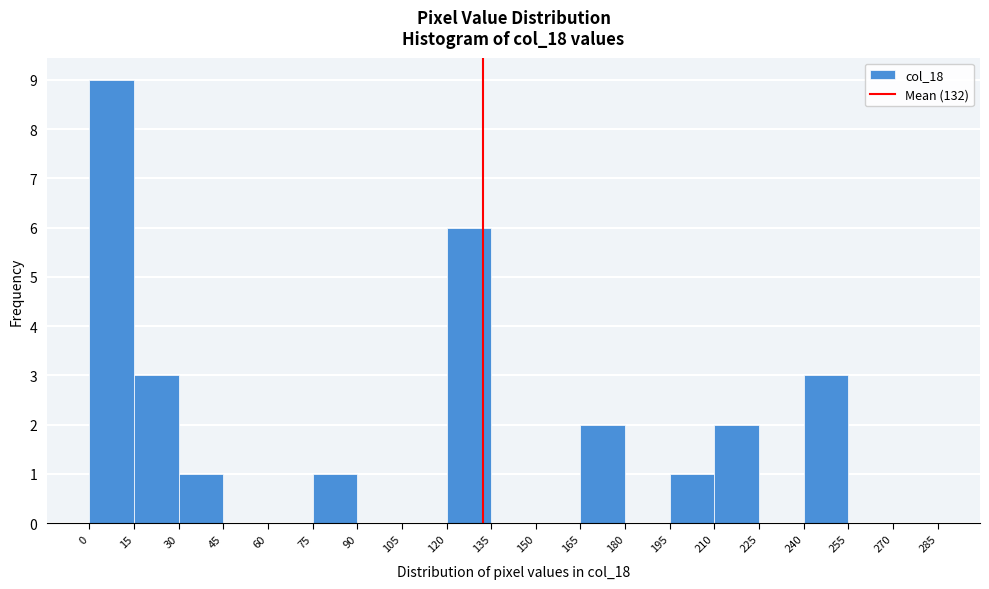

Which range on the x-axis has the tallest bar?

0 to 15